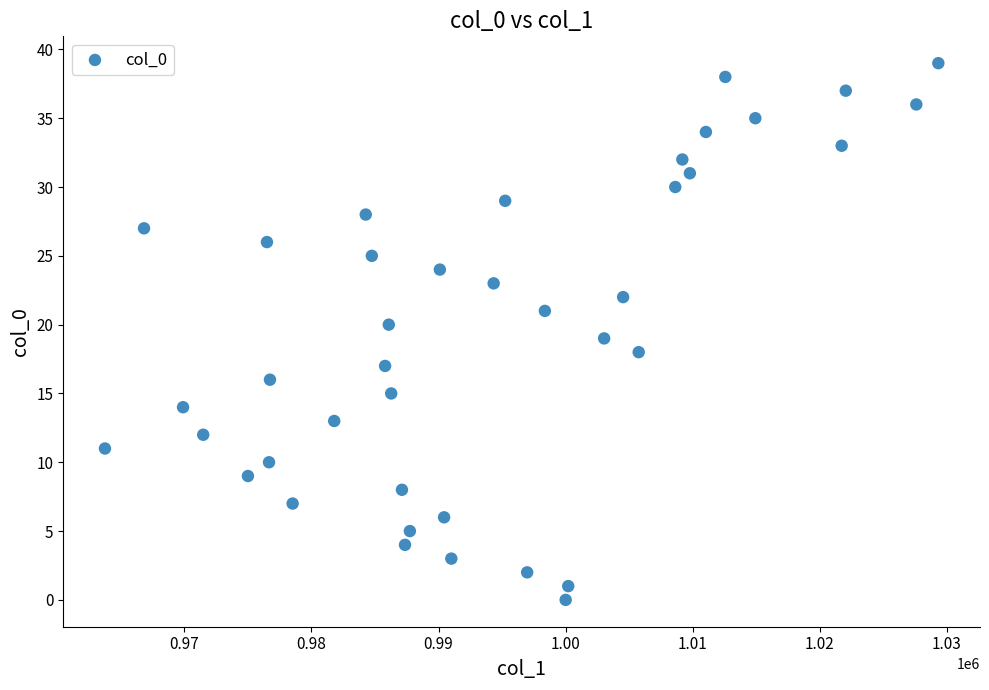

What is the range of Y values (max minus min)?

39